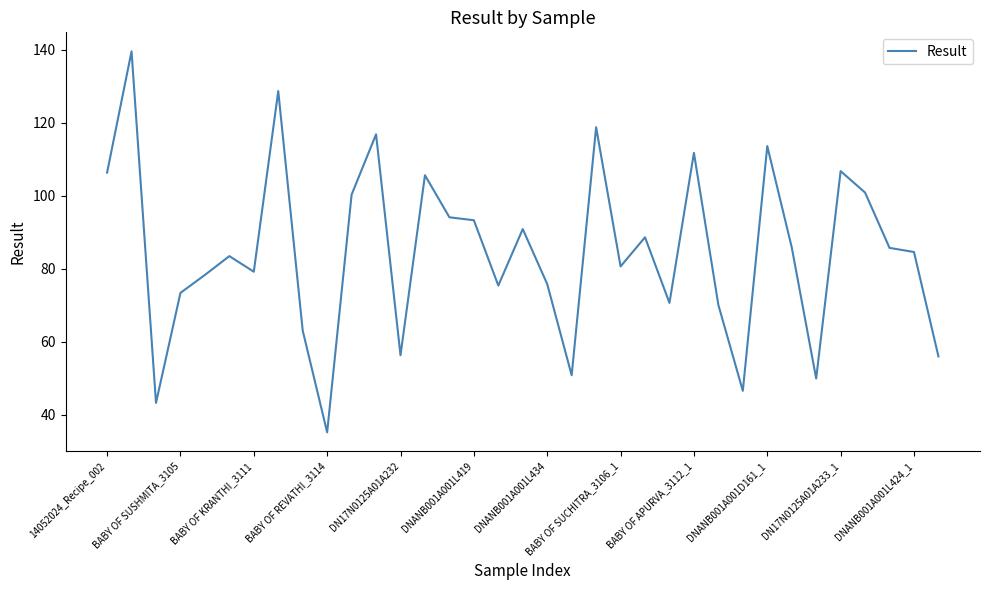

What is the greatest value displayed?

139.6